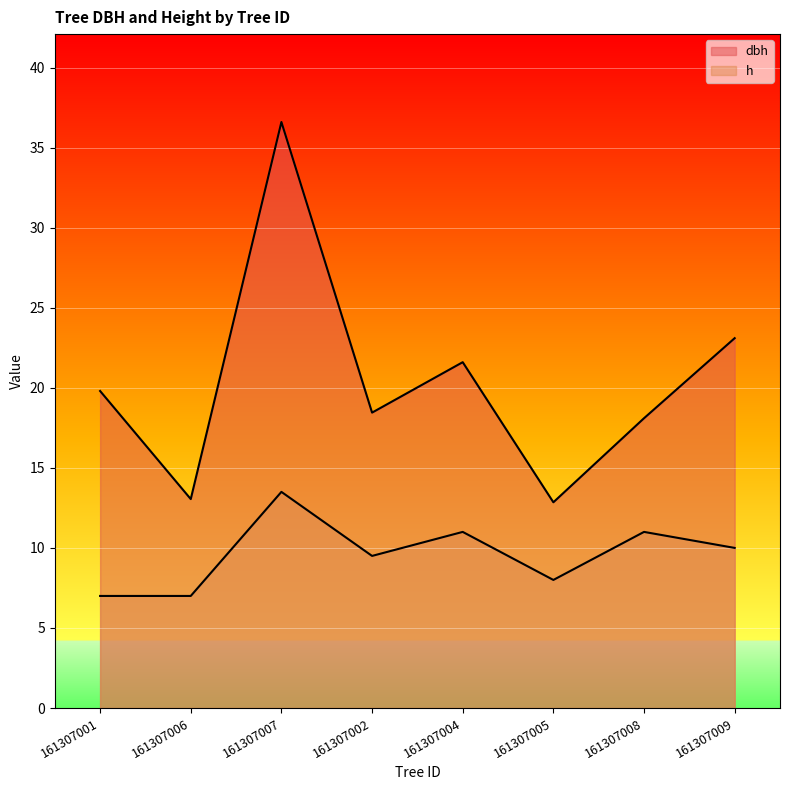

Which series has the largest range (max minus min)?

dbh